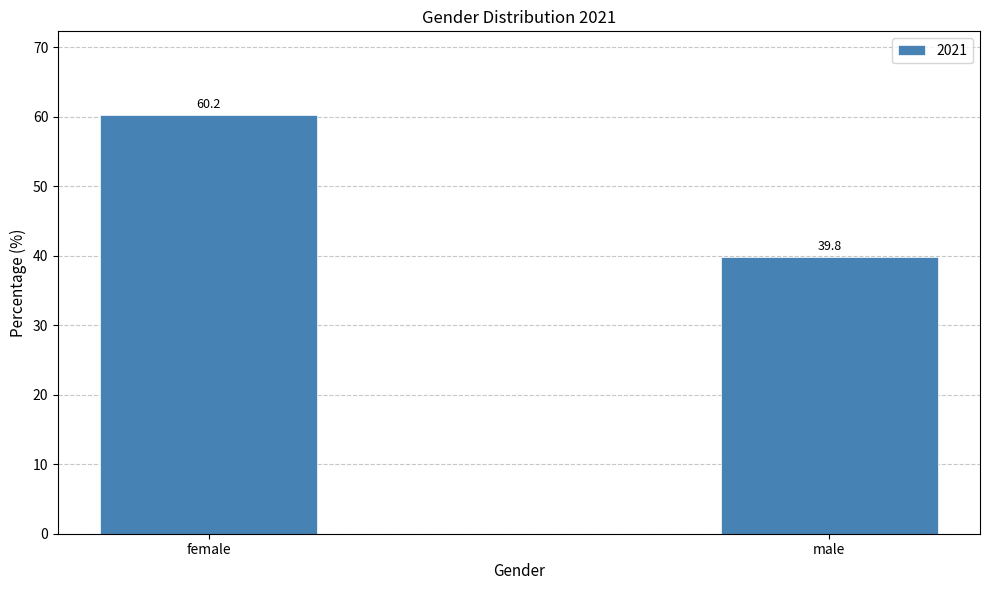

At which category does the chart reach its minimum across all series?

male